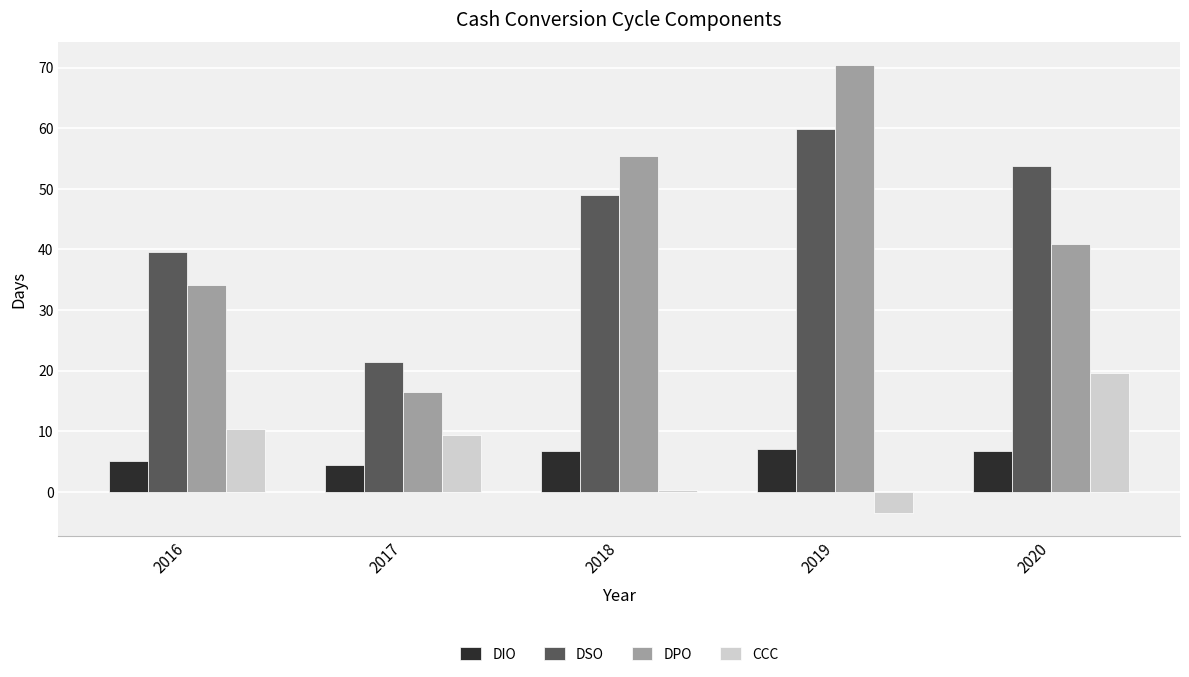

What is the spread (max minus min) of values at 2019?

74.0